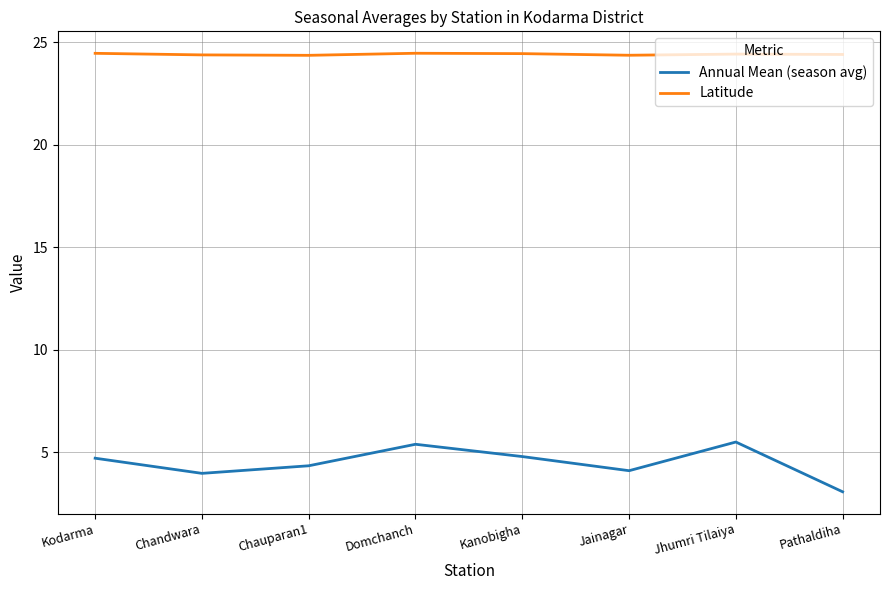

True or false: Latitude has more than 0 interior local peaks.

True